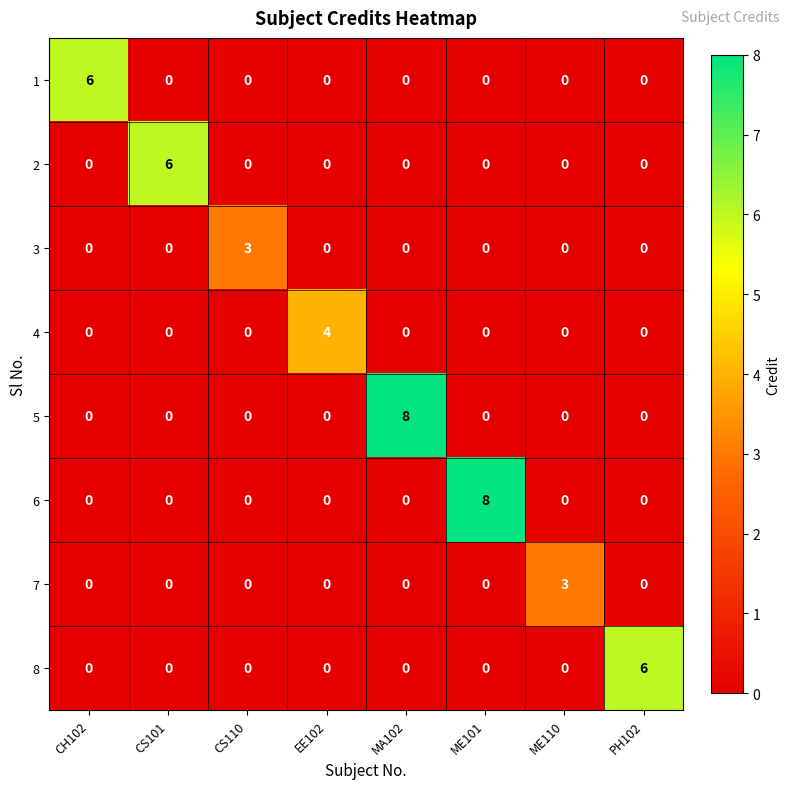

What is the difference between the 5 values at MA102 and CS101?

8